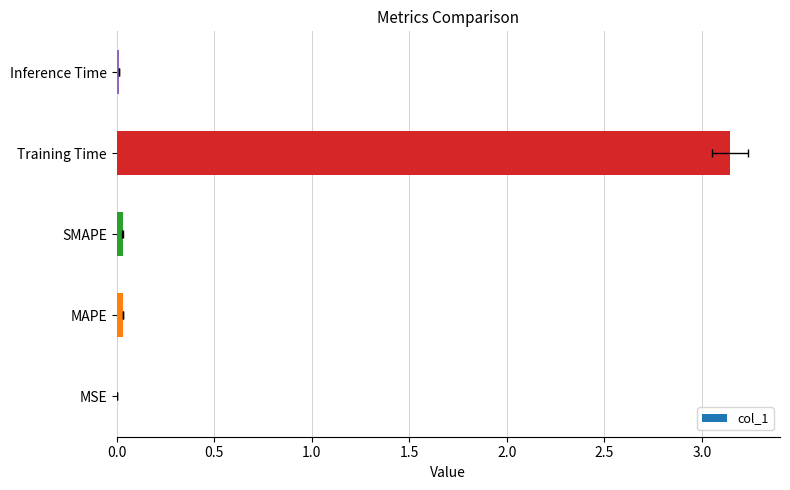

What is the sum of the values at Training Time and MSE?

3.1